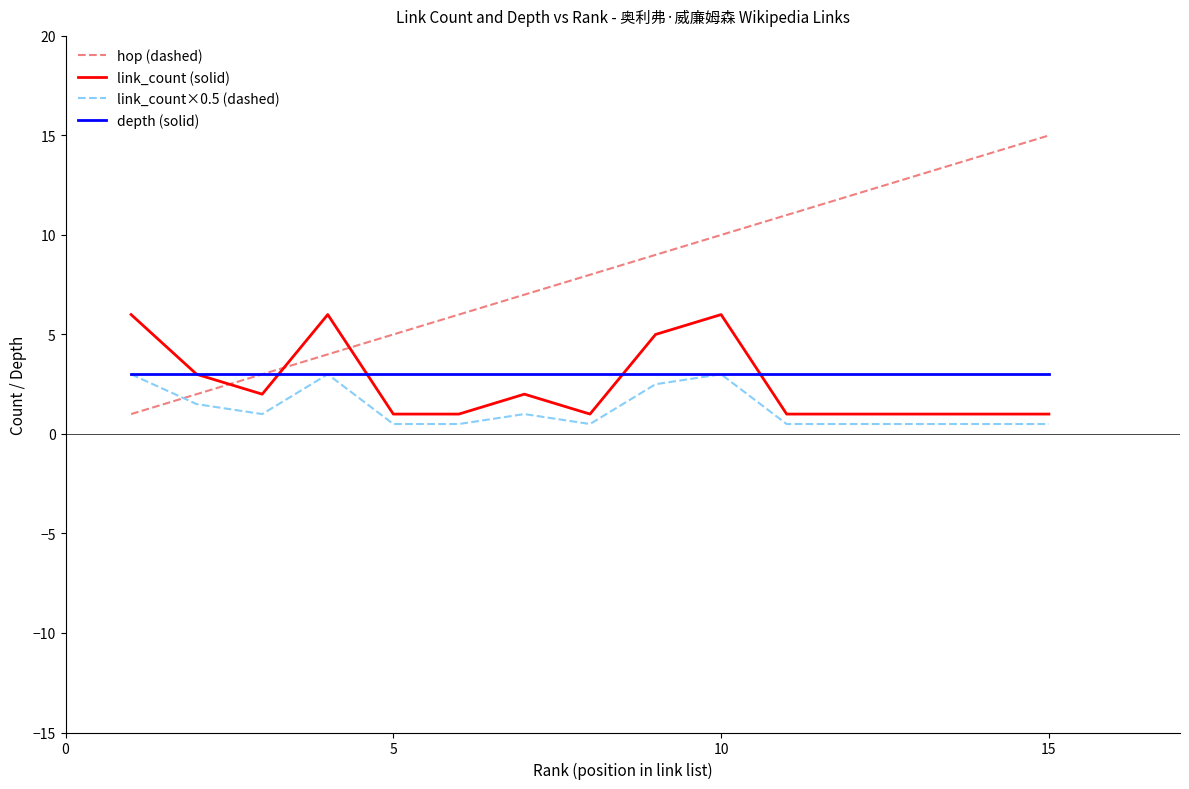

What is the minimum value for depth (solid)?

3.0